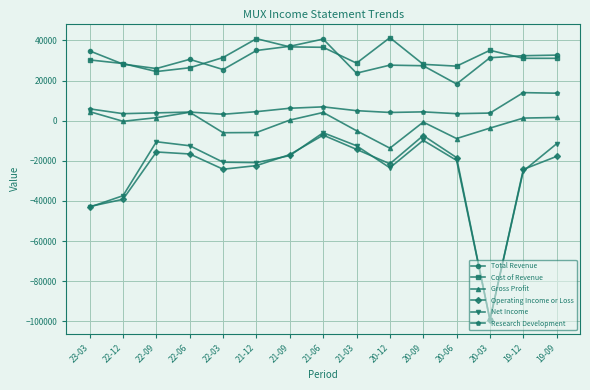

What is the total value across all series at 22-12?

-16700